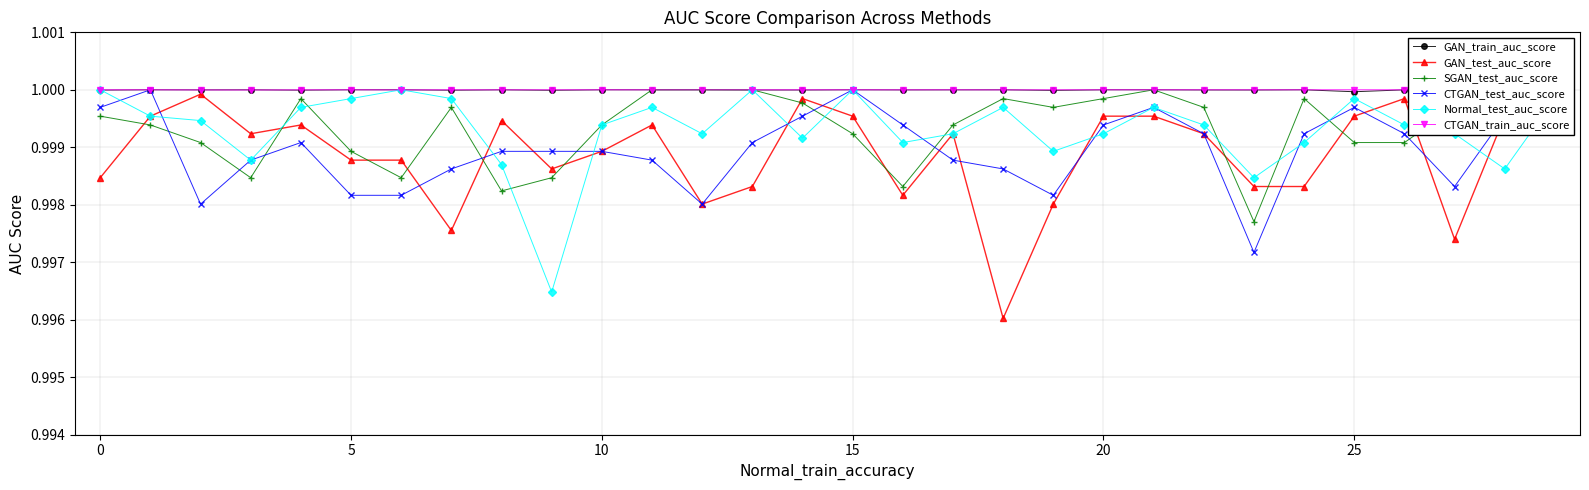

What is the label of the 13th point from the right?

17